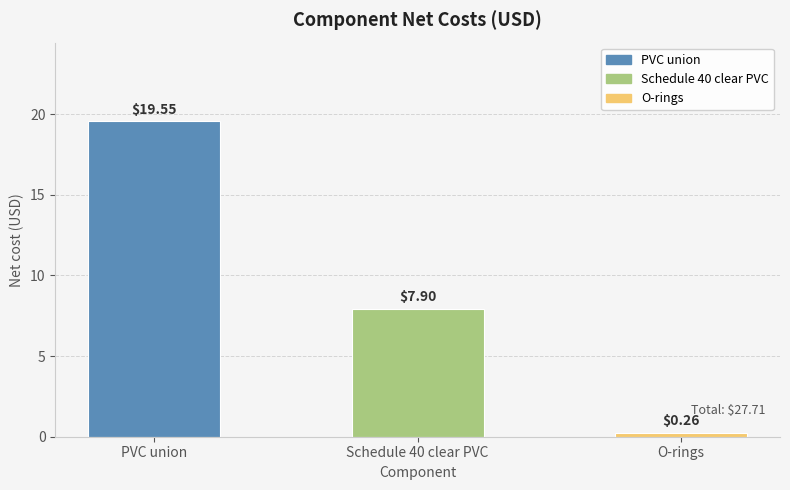

What position from the left is Schedule 40 clear PVC?

2